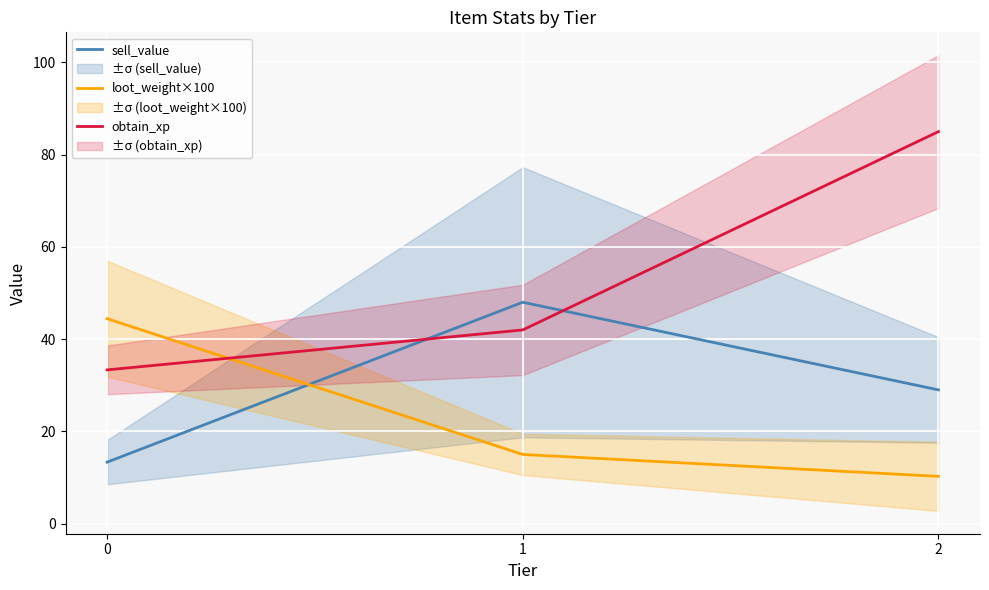

Which series has the largest total across all categories?

obtain_xp